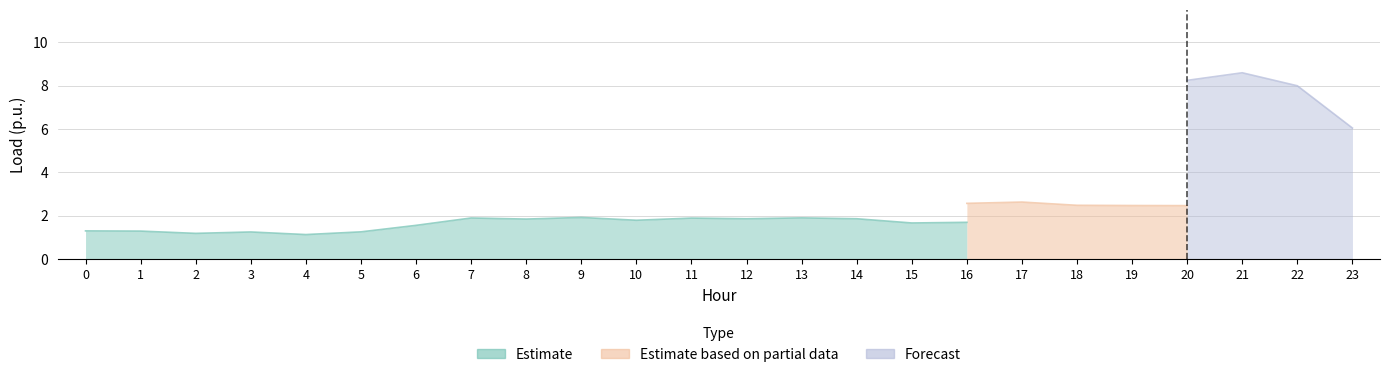

True or false: Estimate based on partial data and Estimate intersect in this chart.

False